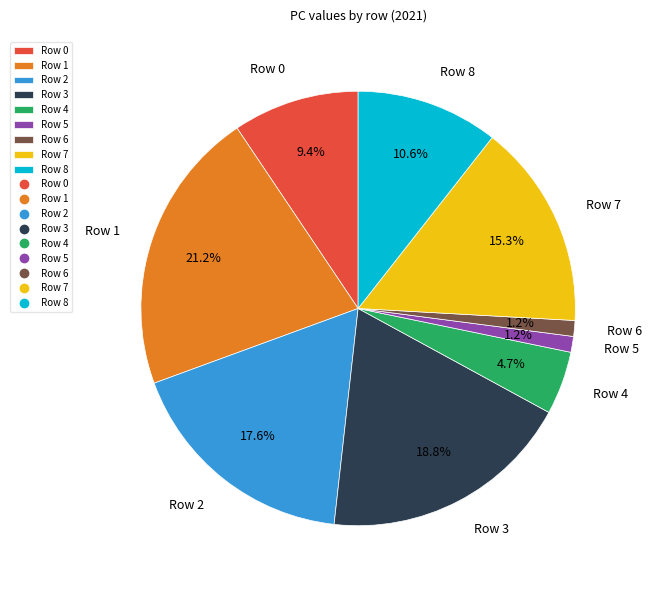

Which category has the biggest portion of the pie?

Row 1